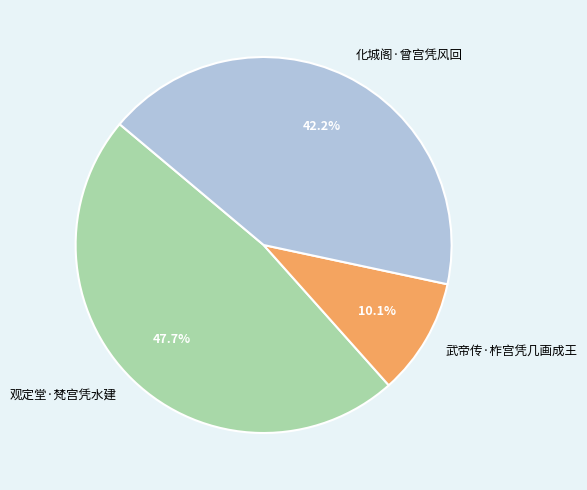

Is it true that 化城阁·曾宫凭风回 is 42% of the pie?

True